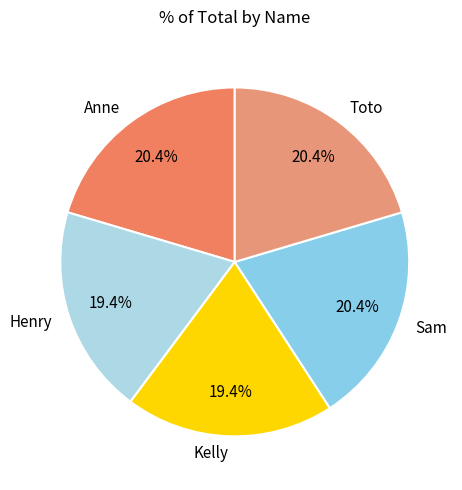

To the nearest percent, what is the difference between the largest and smallest slice percentages?

1%